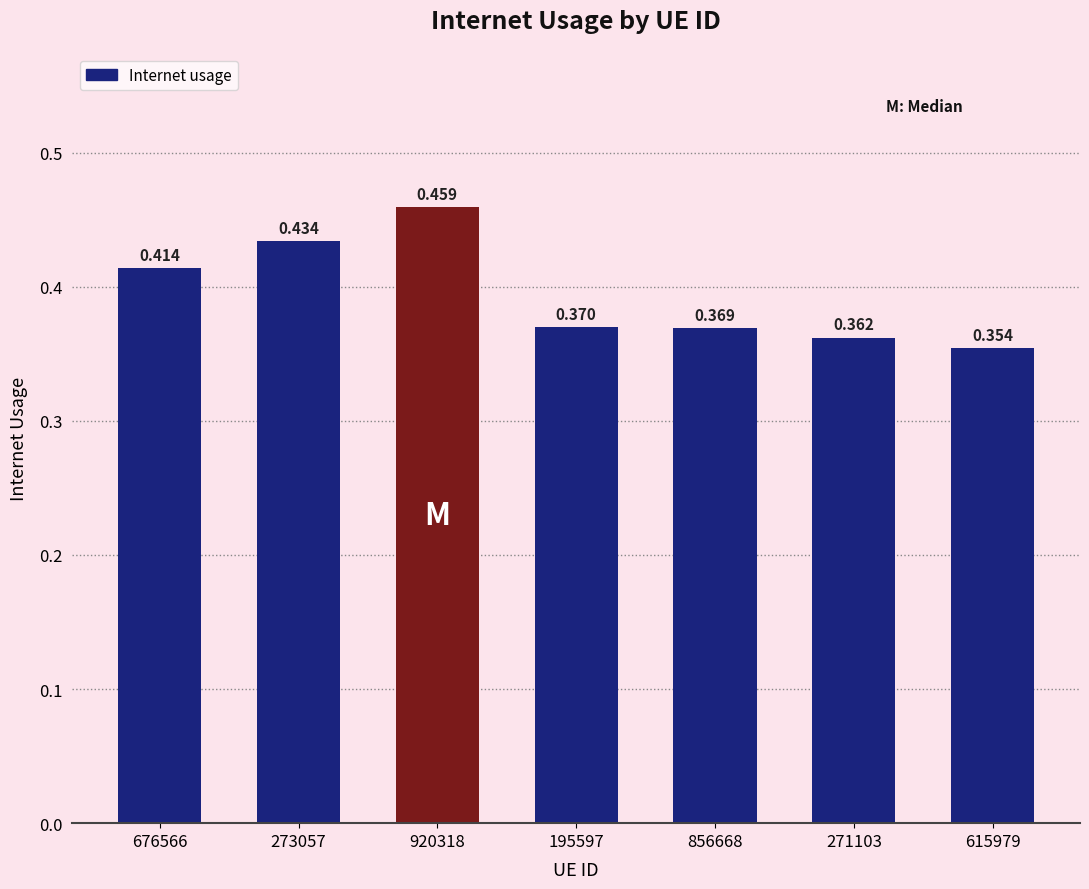

The chart shows a value of 0.4 at 271103. True or false?

True